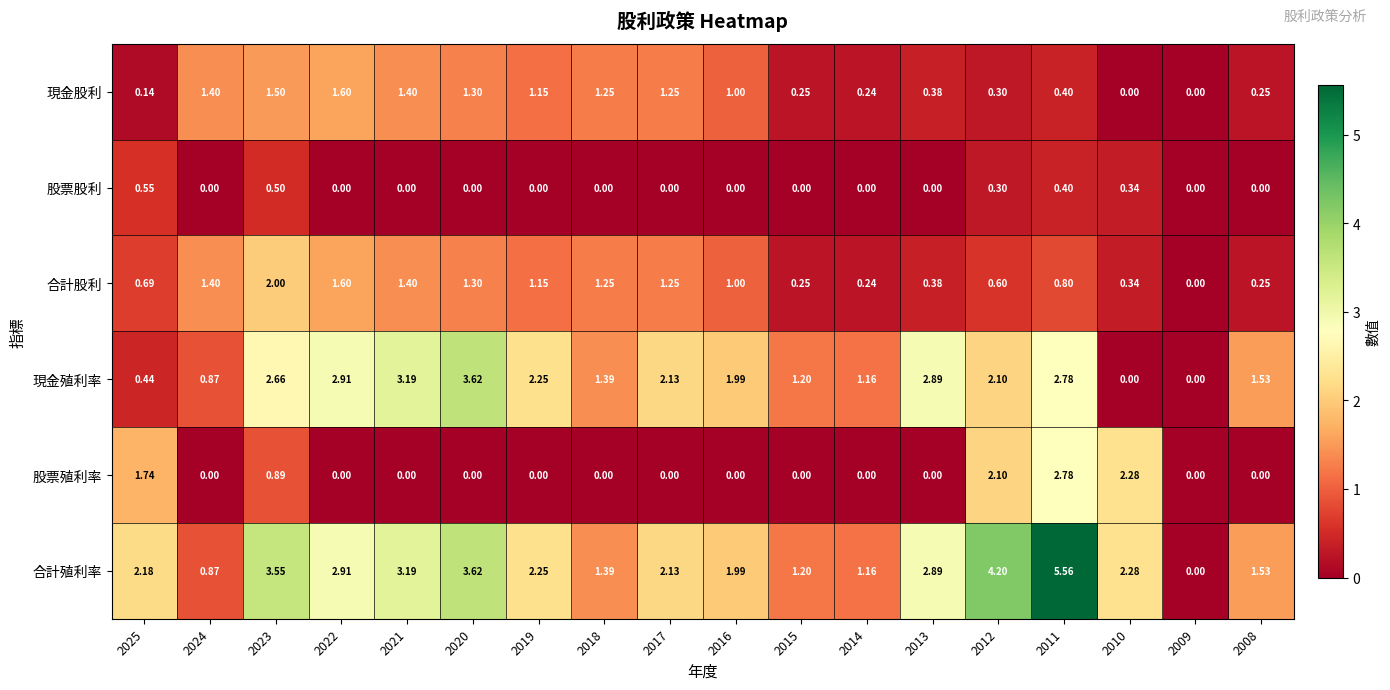

List the series in order of their peak value, highest first.

合計殖利率, 現金殖利率, 股票殖利率, 合計股利, 現金股利, 股票股利